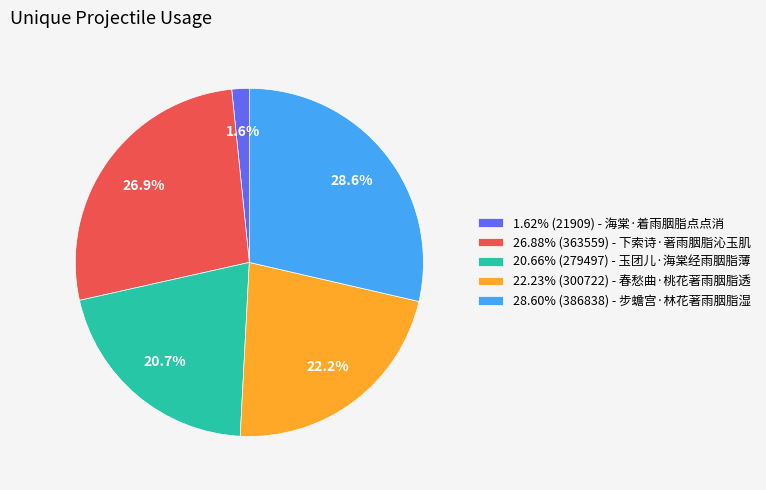

Is the sum of 28.60% (386838) - 步蟾宫·林花著雨胭脂湿 and 22.23% (300722) - 春愁曲·桃花著雨胭脂透 greater than half?

Yes